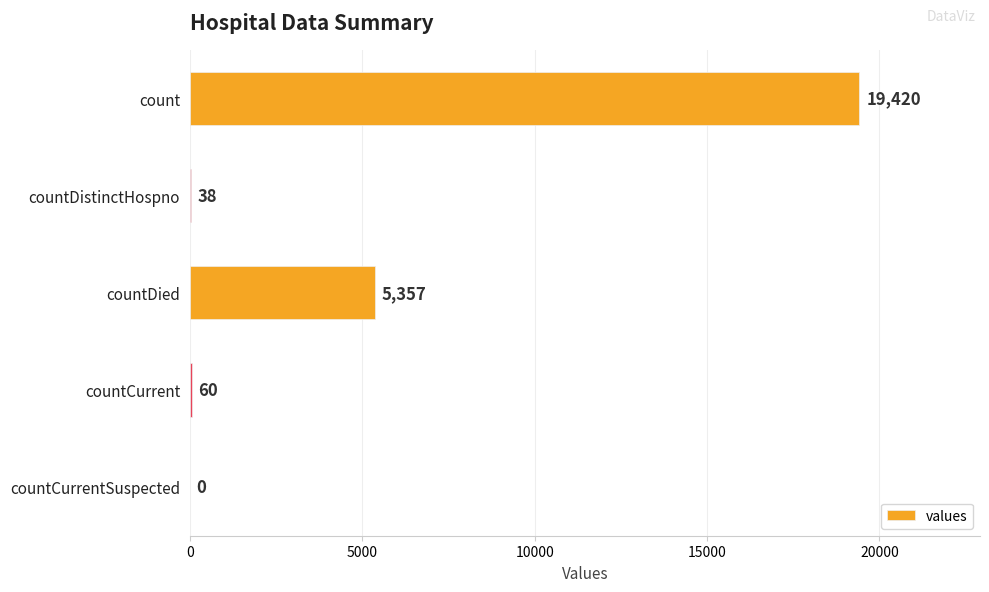

What is the sum of all values?

24875